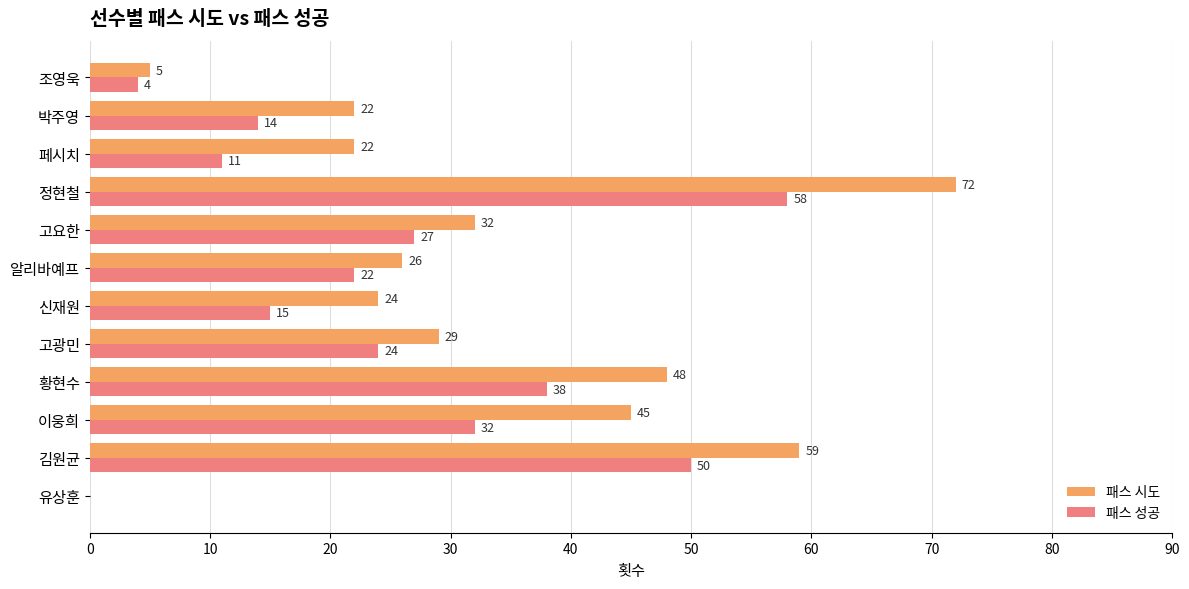

At which label is 패스 성공 closest to 29?

고요한